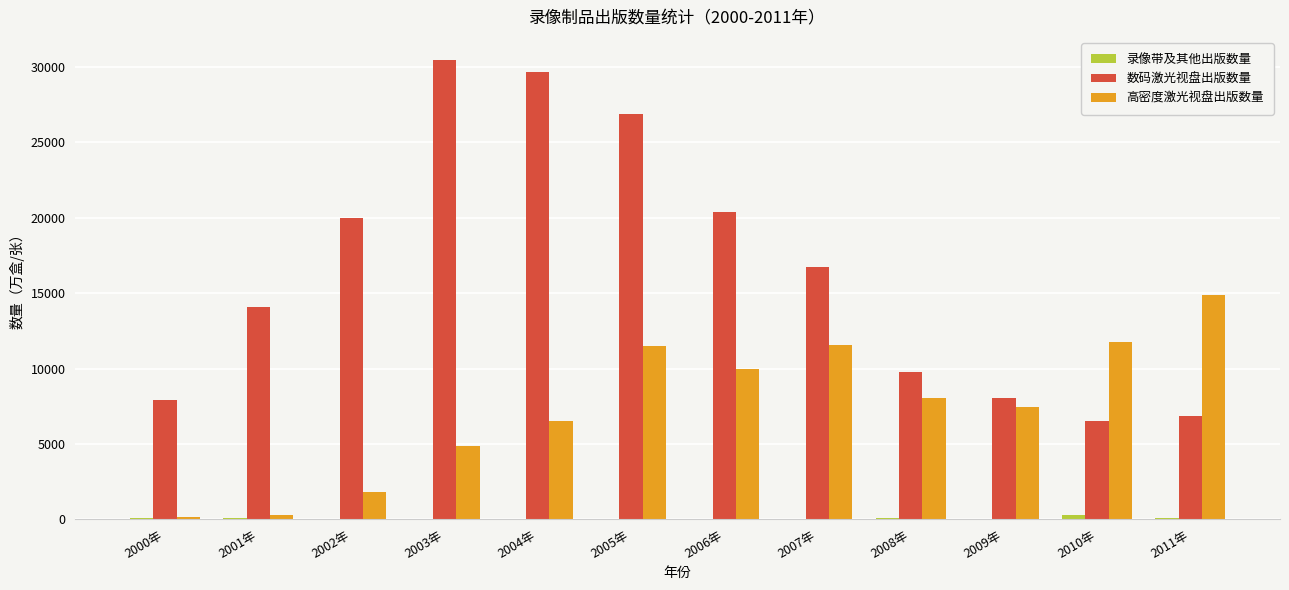

What is the sum of all 数码激光视盘出版数量 values?

197300.8